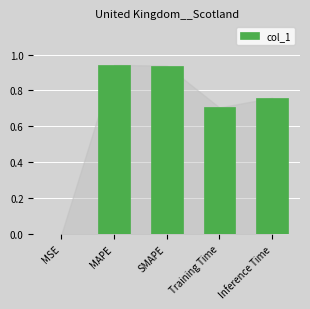

The value at SMAPE is 1.3. True or false?

False